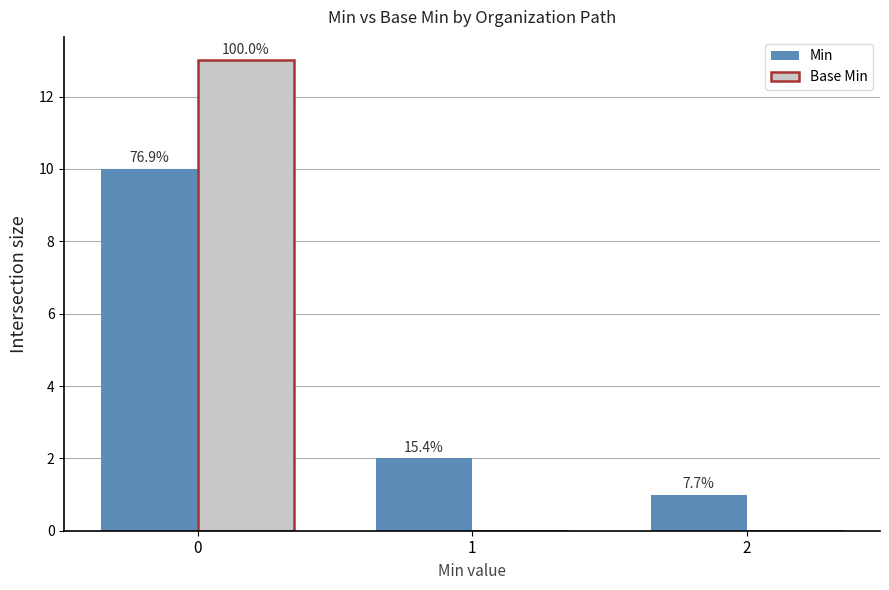

What are all the series names shown in the legend?

Min, Base Min